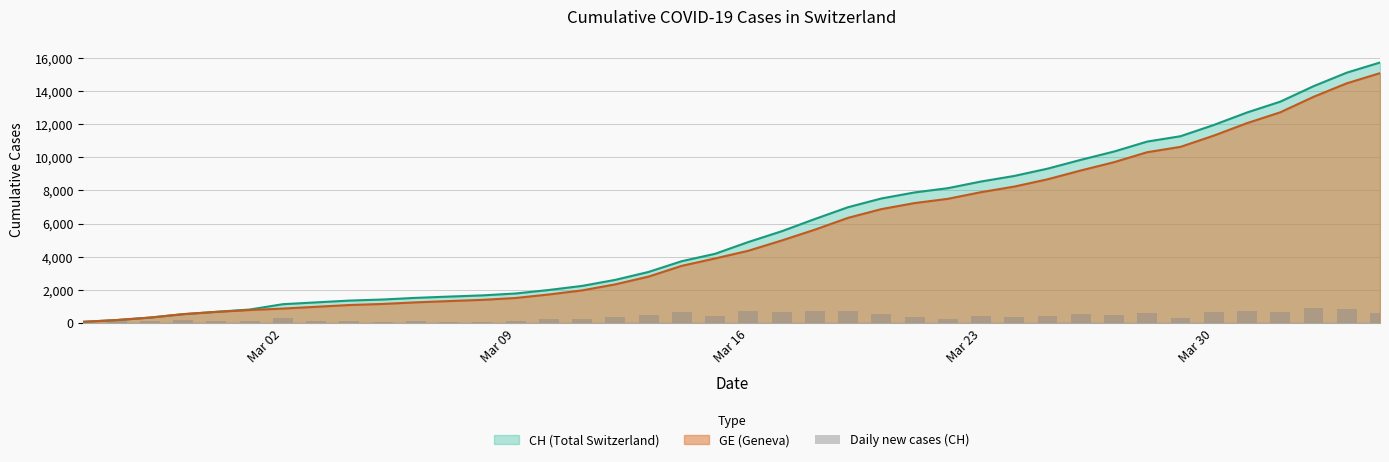

What is the maximum value for GE (Geneva)?

15077